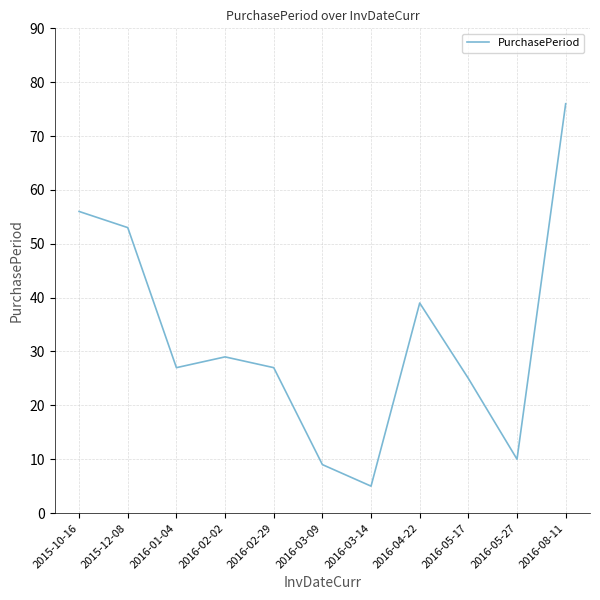

What is the difference between the maximum and minimum values?

71